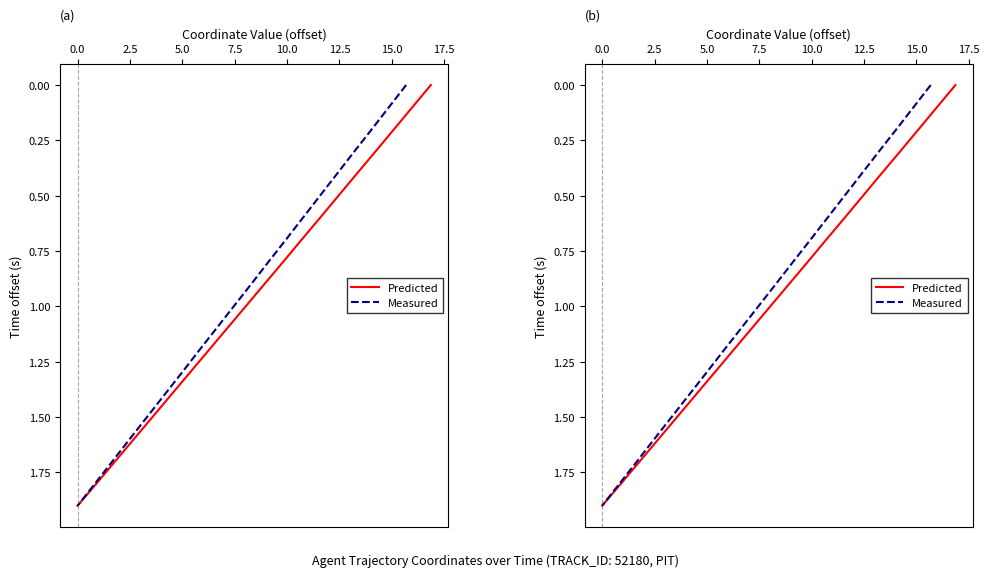

At how many categories does at least one series exceed 1?

9